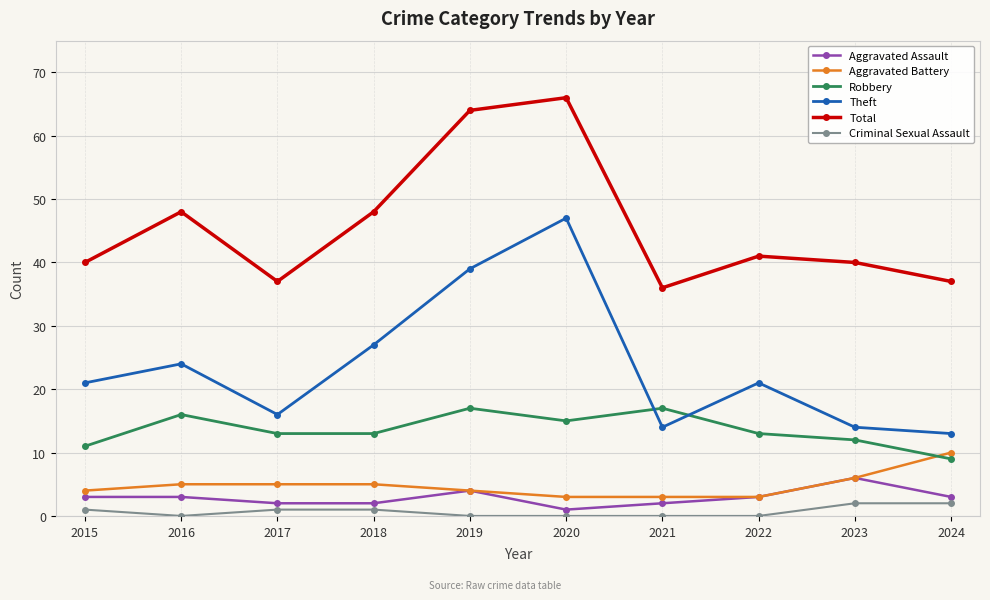

What are all the series names shown in the legend?

Aggravated Assault, Aggravated Battery, Robbery, Theft, Total, Criminal Sexual Assault